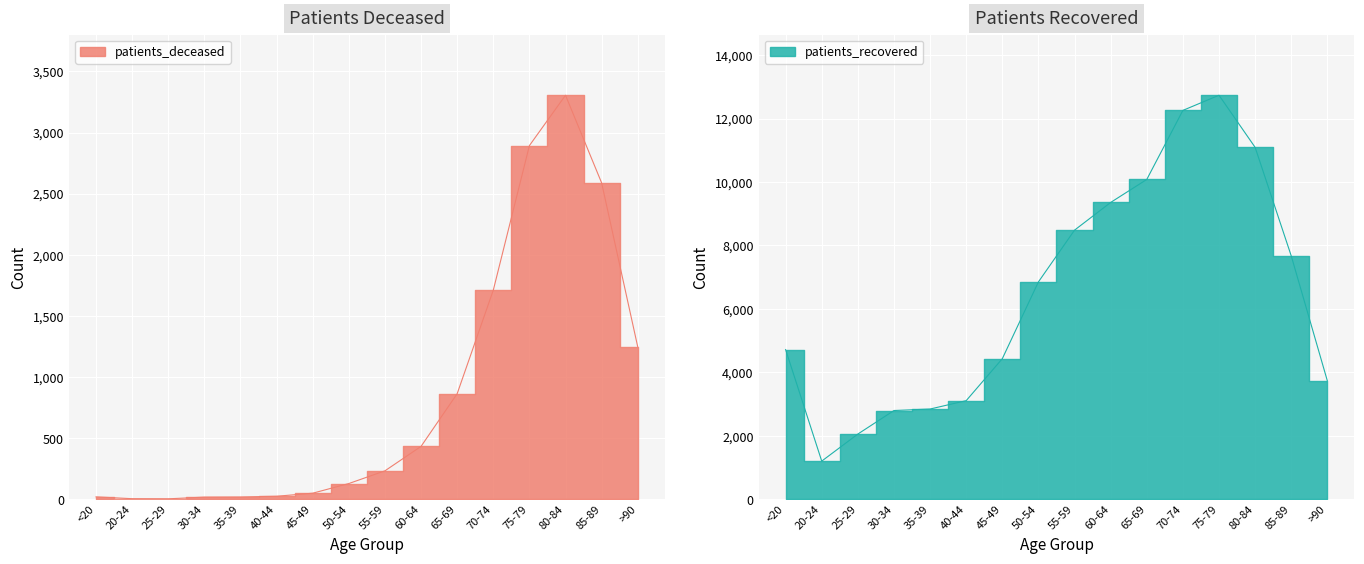

Reading left to right, transcribe all the data shown in this chart.

patients_deceased: 19	4	3	17	18	24	49	128	232	432	863	1710	2893	3305	2588	1246
patients_recovered: 4715	1200	2053	2795	2842	3106	4429	6850	8481	9354	10079	12256	12733	11091	7669	3730